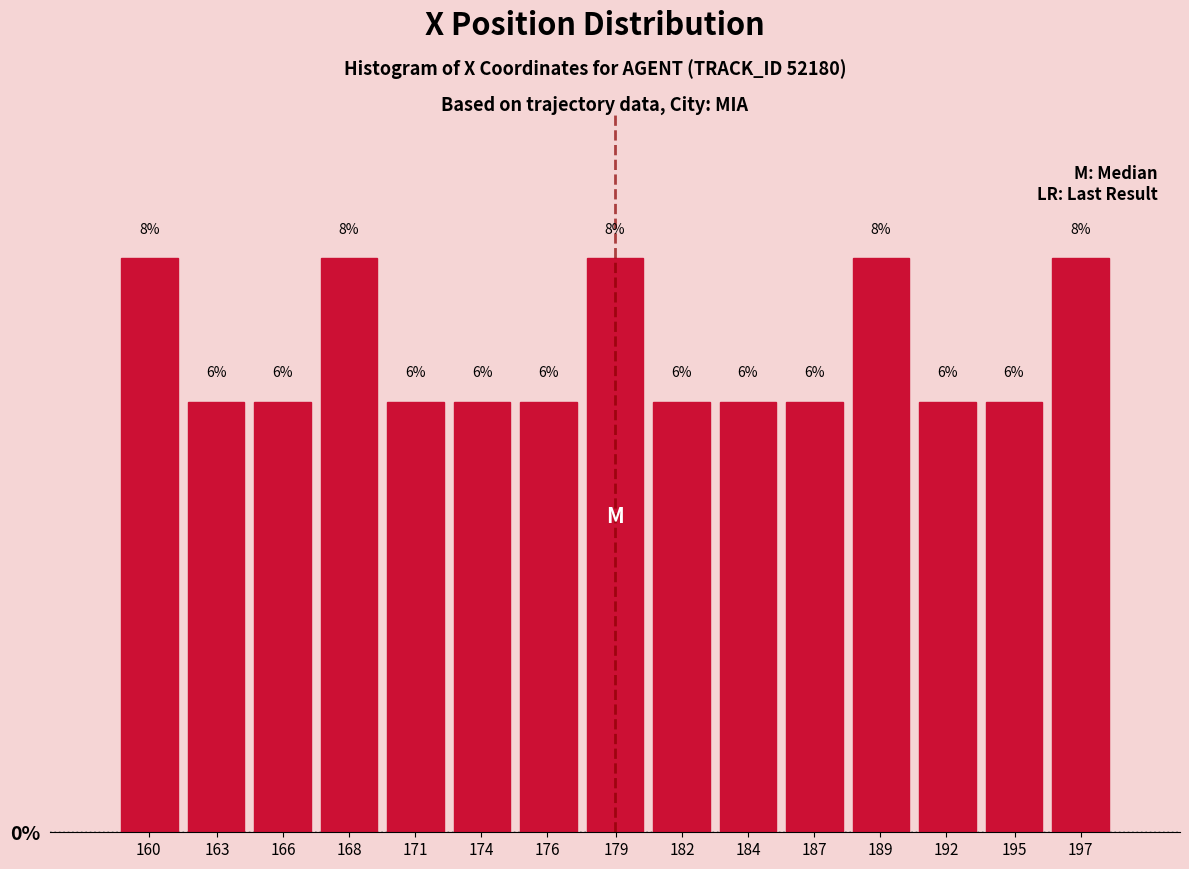

Reading left to right, extract all data points from this chart.

160=8	163=6	166=6	168=8	171=6	174=6	176=6	179=8	182=6	184=6	187=6	189=8	192=6	195=6	197=8